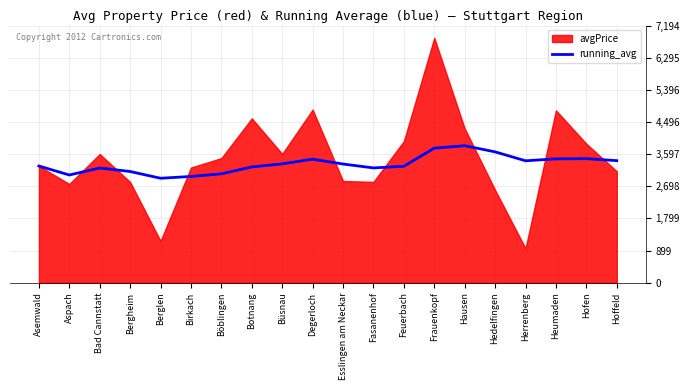

What is the highest value of the running_avg series?

3831.8